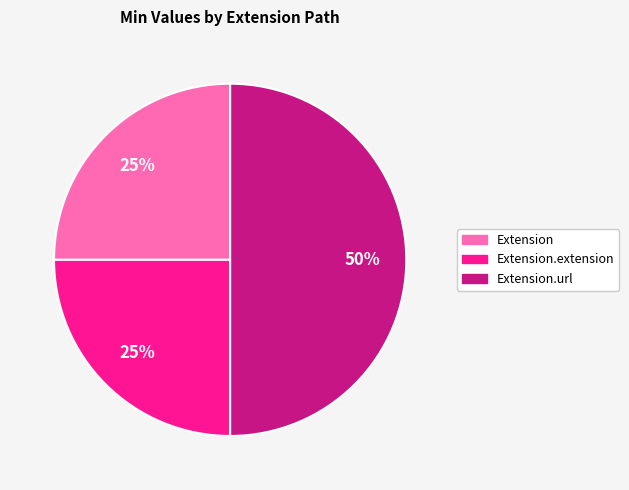

To the nearest percent, what is the difference between the largest and smallest slice percentages?

25%